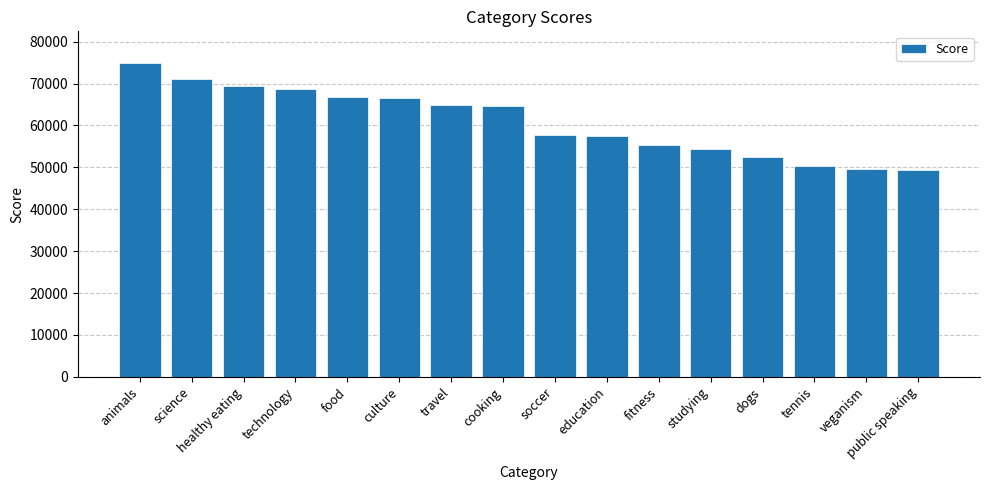

What is the sum of all values?

973645